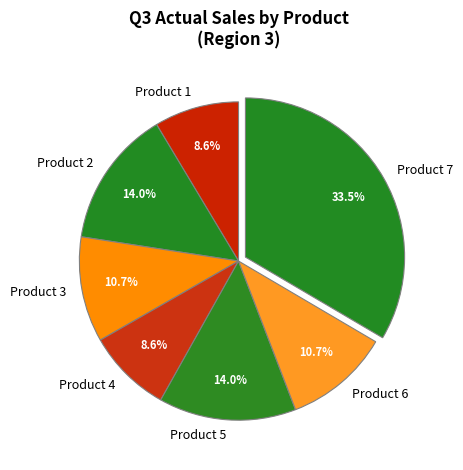

The Product 2 slice represents 27% of the pie. True or false?

False